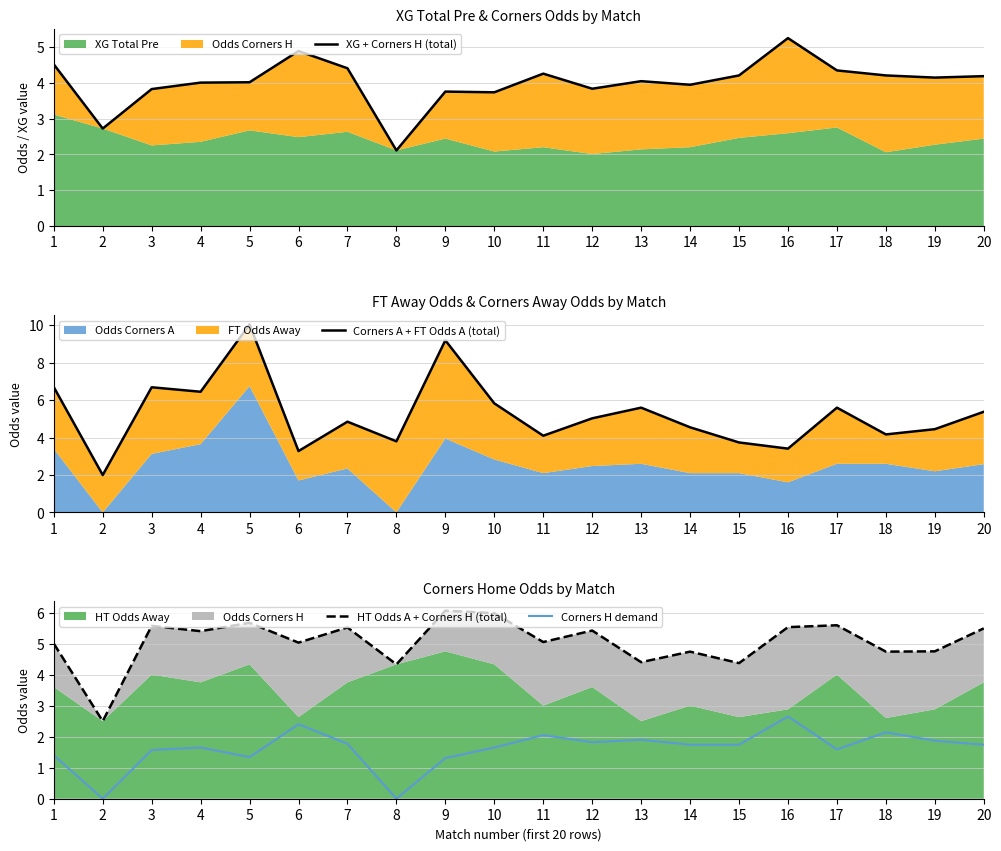

True or false: XG + Corners H (total) and Corners A + FT Odds A (total) intersect in this chart.

True